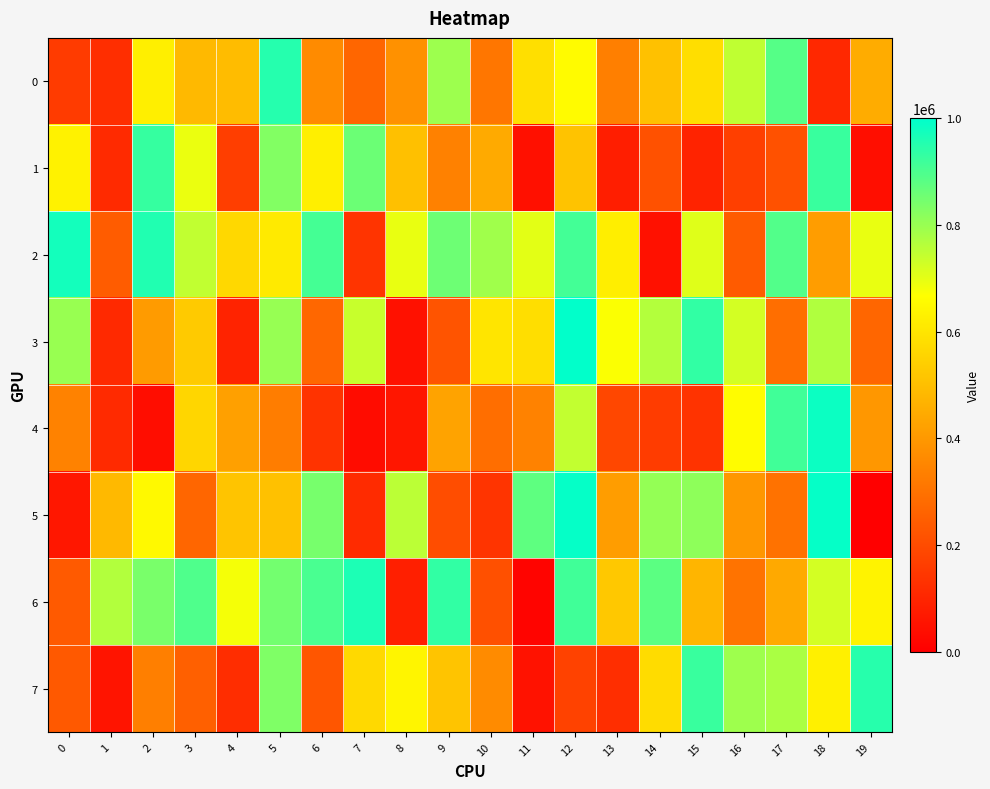

Reading right to left, what are all the values shown in this chart?

0: 19=449649	18=106911	17=888259	16=748244	15=581570	14=505487	13=335837	12=657315	11=582241	10=309546	9=793483	8=381171	7=268611	6=365456	5=949555	4=494038	3=485698	2=625393	1=121193	0=156833
1: 19=40697	18=925037	17=214716	16=167060	15=93855	14=214342	13=81166	12=511340	11=43059	10=446411	9=338902	8=503577	7=859160	6=626235	5=828596	4=165117	3=691984	2=928258	1=112285	0=634704
2: 19=695065	18=412838	17=891297	16=238446	15=707604	14=47582	13=623319	12=911776	11=701312	10=789708	9=857092	8=693758	7=137360	6=909143	5=612336	4=565585	3=746791	2=956552	1=242309	0=973819
3: 19=267941	18=768213	17=290918	16=723019	15=935134	14=765615	13=671017	12=997619	11=581496	10=597699	9=221801	8=47689	7=739651	6=270954	5=801732	4=92972	3=529053	2=407305	1=109936	0=799265
4: 19=395174	18=982794	17=914598	16=659509	15=135291	14=159386	13=188439	12=745112	11=341987	10=289460	9=427796	8=60492	7=34434	6=135616	5=327025	4=417987	3=560218	2=35738	1=112243	0=341885
5: 19=2609	18=990336	17=299491	16=396290	15=814350	14=804711	13=410242	12=990314	11=876508	10=137475	9=203339	8=754330	7=113785	6=841977	5=504711	4=511796	3=269150	2=650689	1=484932	0=63958
6: 19=635030	18=724291	17=443878	16=301885	15=475823	14=879046	13=524952	12=915619	11=13269	10=211211	9=933601	8=83956	7=962677	6=903498	5=848239	4=678705	3=895330	2=841094	1=767258	0=236909
7: 19=948232	18=627761	17=776541	16=792218	15=925222	14=574861	13=122904	12=175148	11=50688	10=363561	9=515190	8=641370	7=567180	6=227694	5=833808	4=119590	3=253865	2=333609	1=53747	0=233354